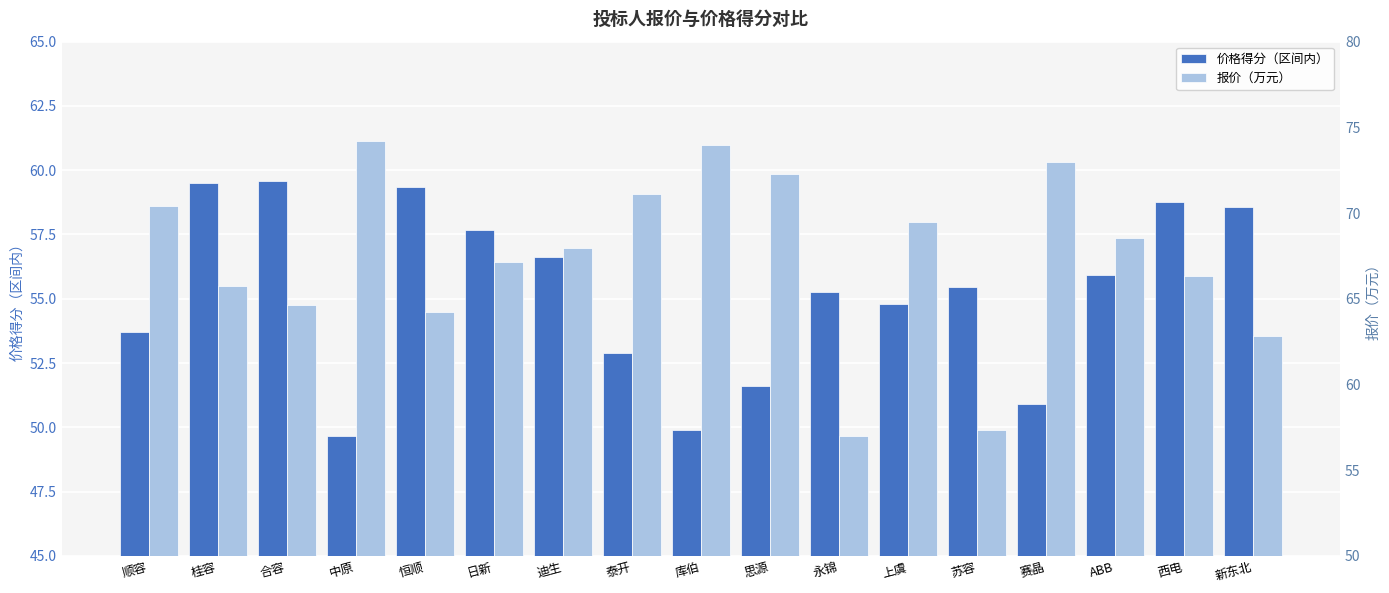

Does the chart contain stacked bars?

No